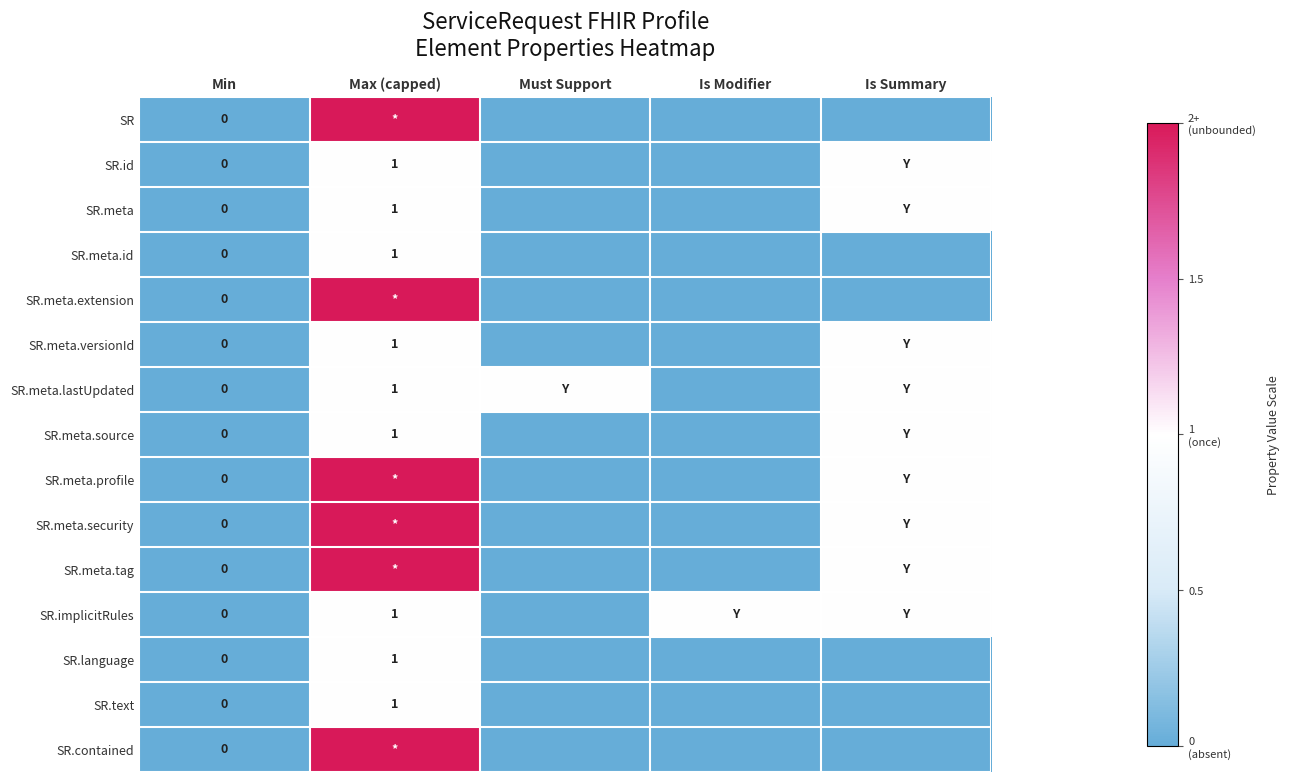

What is the sum of the SR.meta values at Max (capped) and Is Modifier?

1